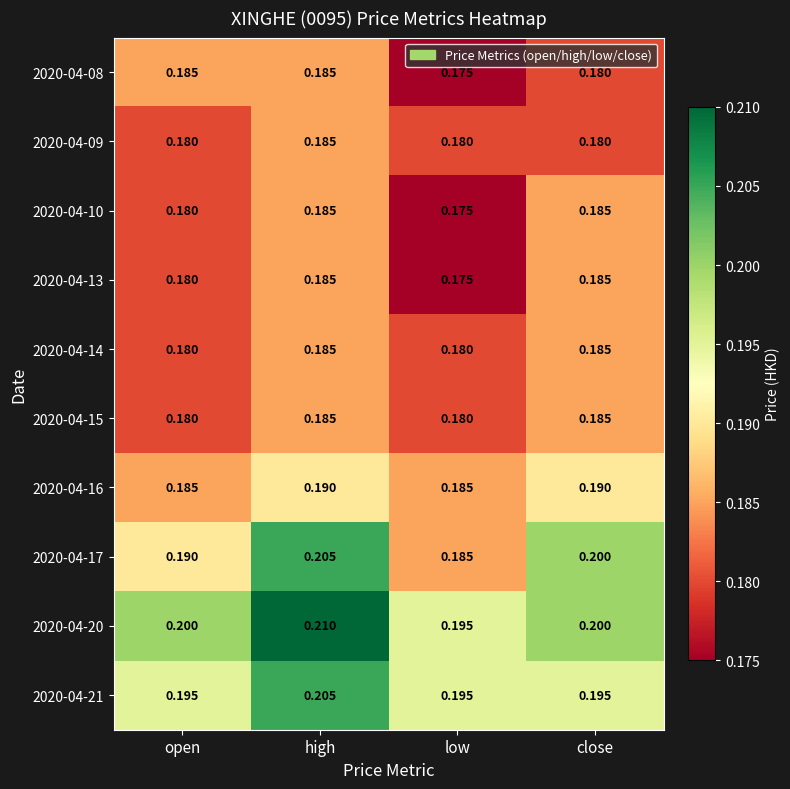

Which series has the largest total across all categories?

2020-04-20